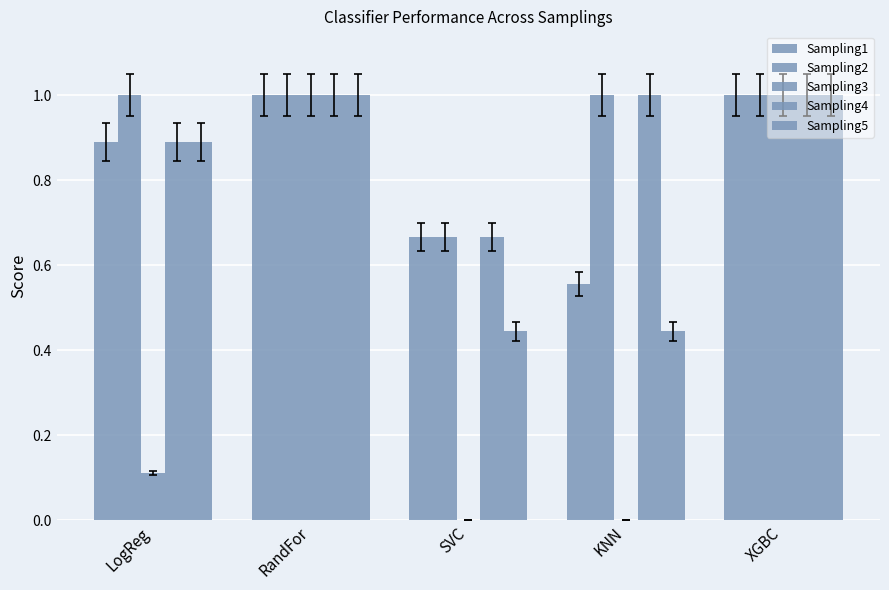

How many groups of bars are there?

5